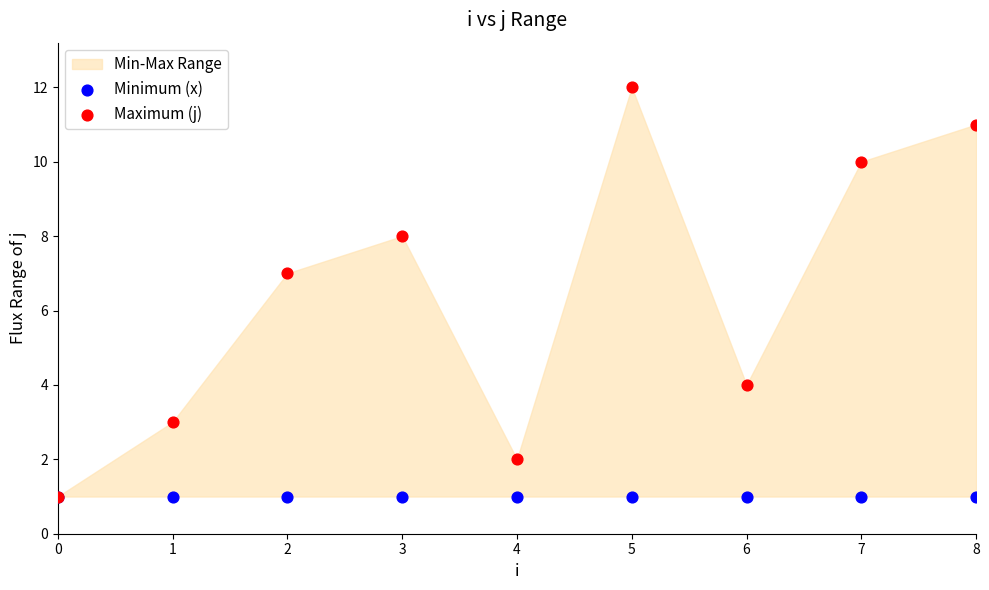

In the Maximum (j) series, what Y value is closest to 6?

7